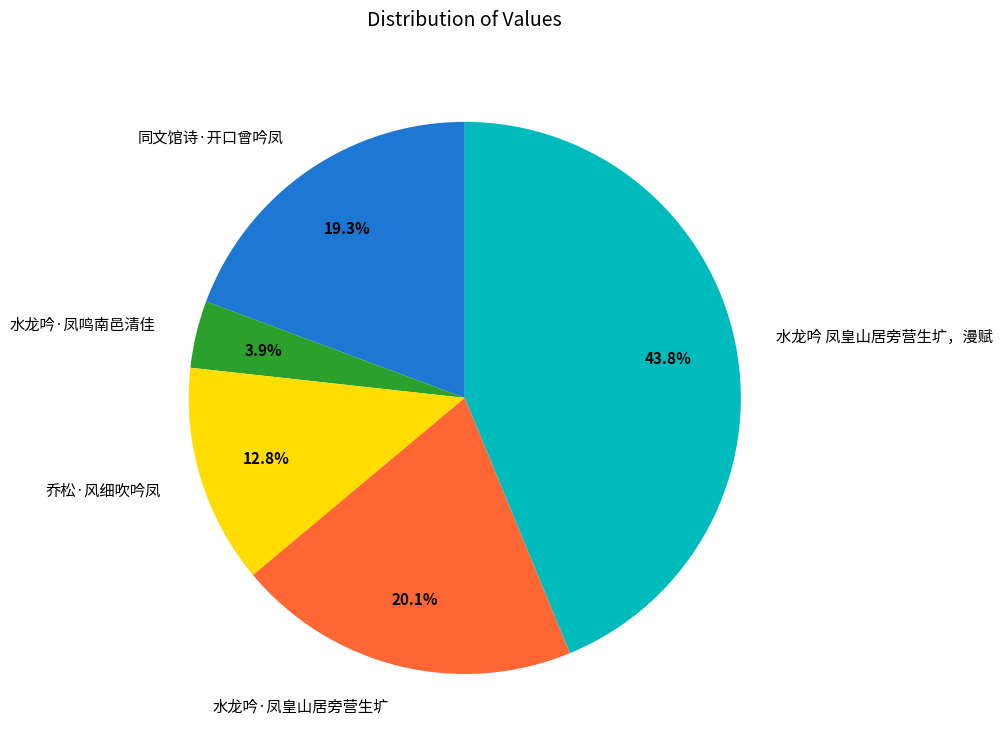

What portion of the pie excludes 水龙吟 凤皇山居旁营生圹，漫赋?

56.2%